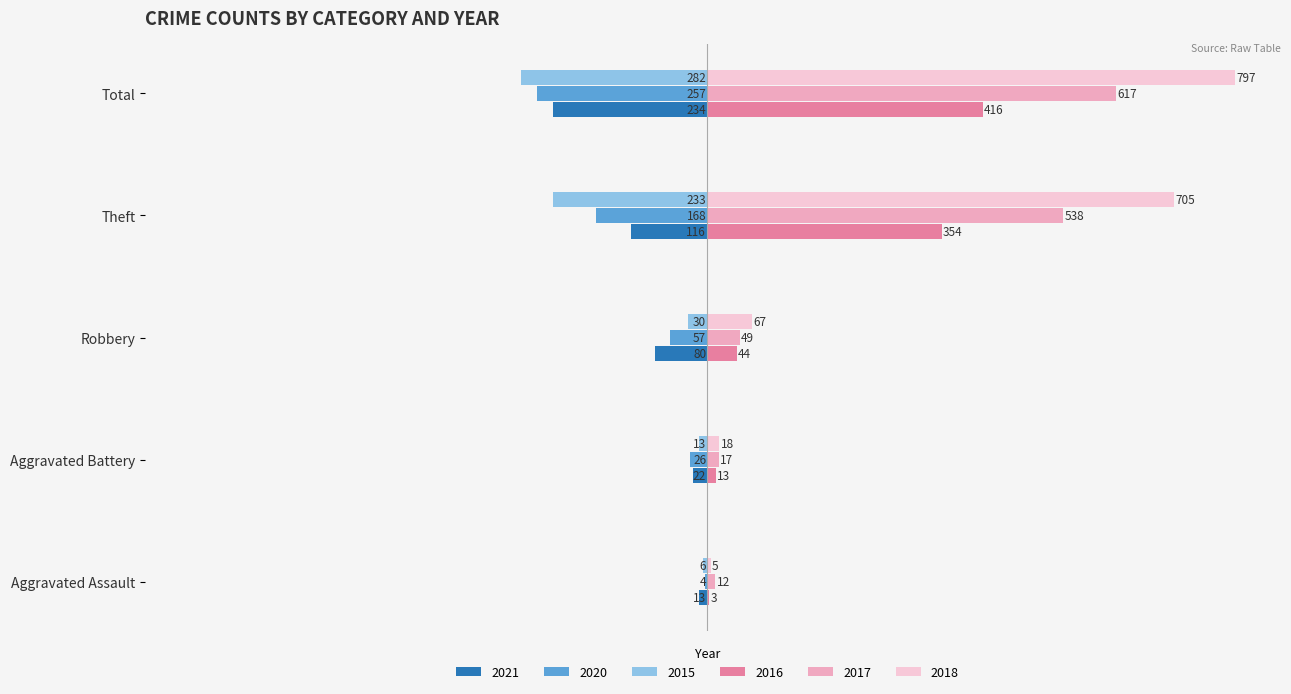

True or false: 2020 has a value of -57 at Robbery.

True